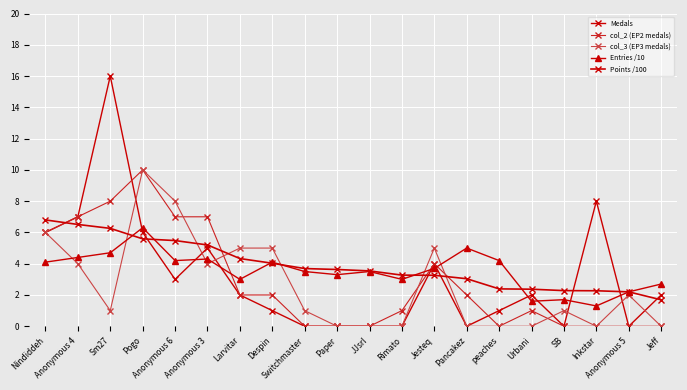

What is the difference between the Points /100 values at Nindiddeh and Anonymous 6?

1.3